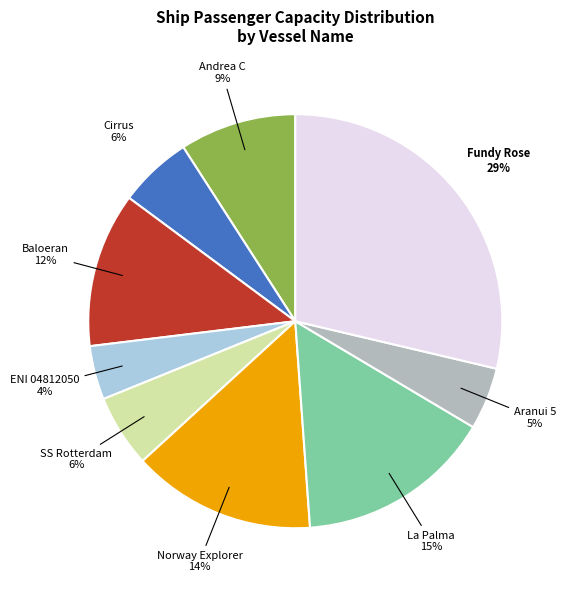

Combined, do Fundy Rose and Cirrus account for over 50%?

No